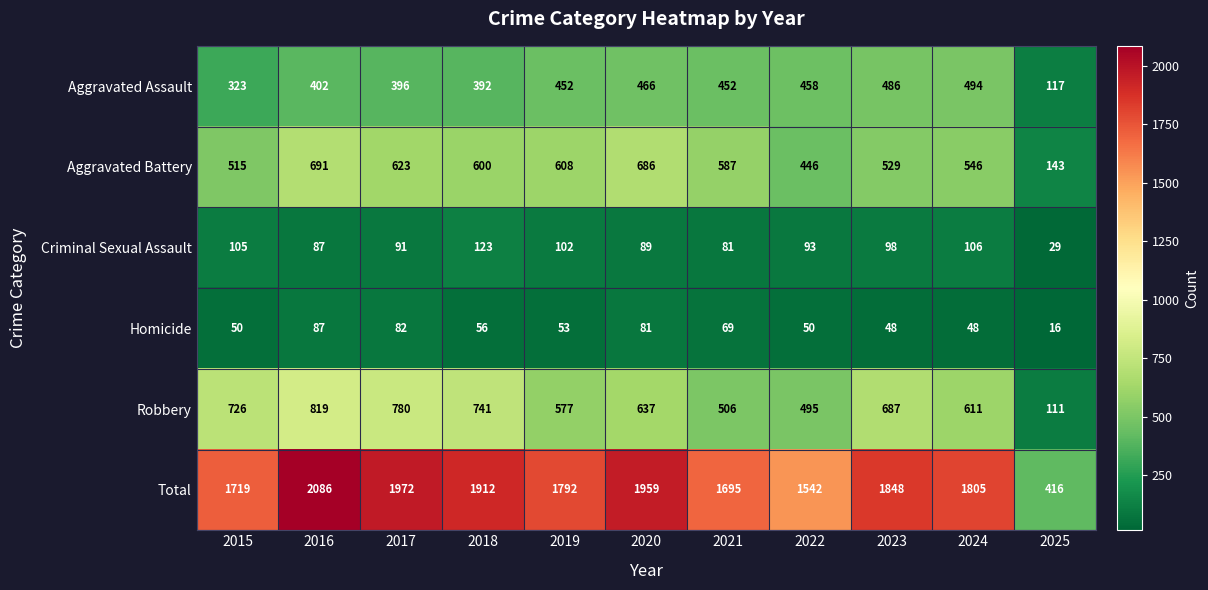

Is it true that Homicide equals 50 at 2015?

True